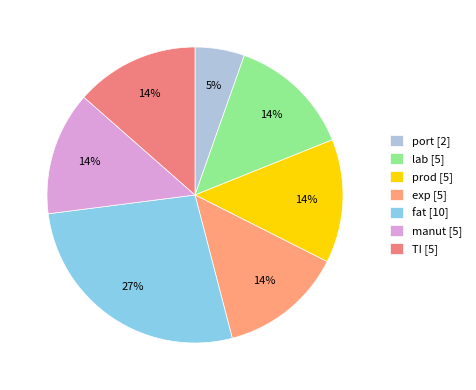

To the nearest percent, what is the difference between the largest and smallest slice percentages?

22%